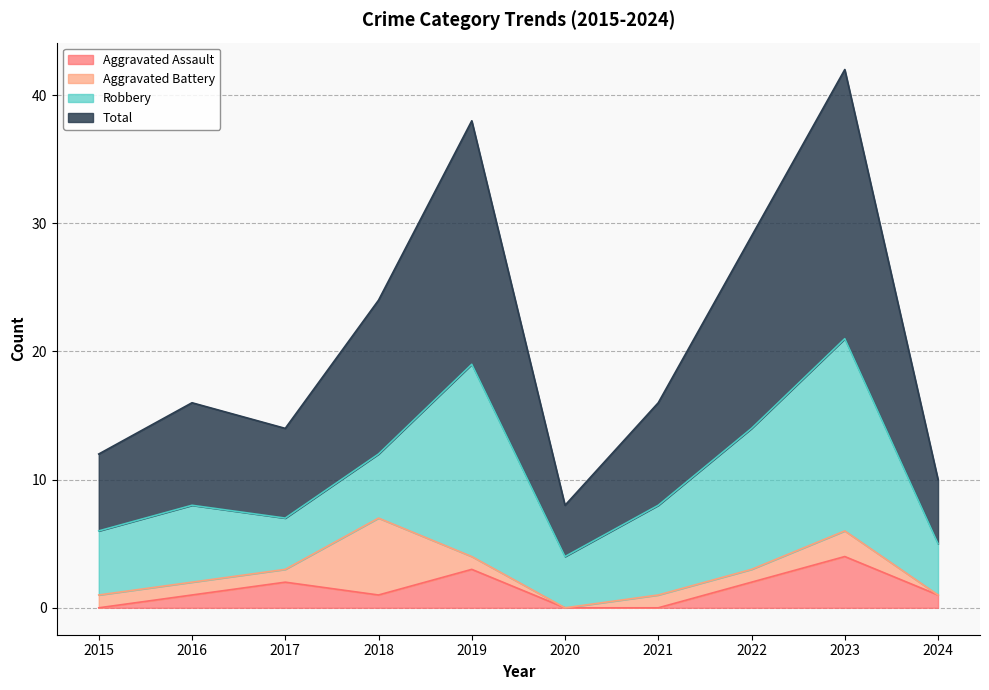

What is the average value of the Total series?

21